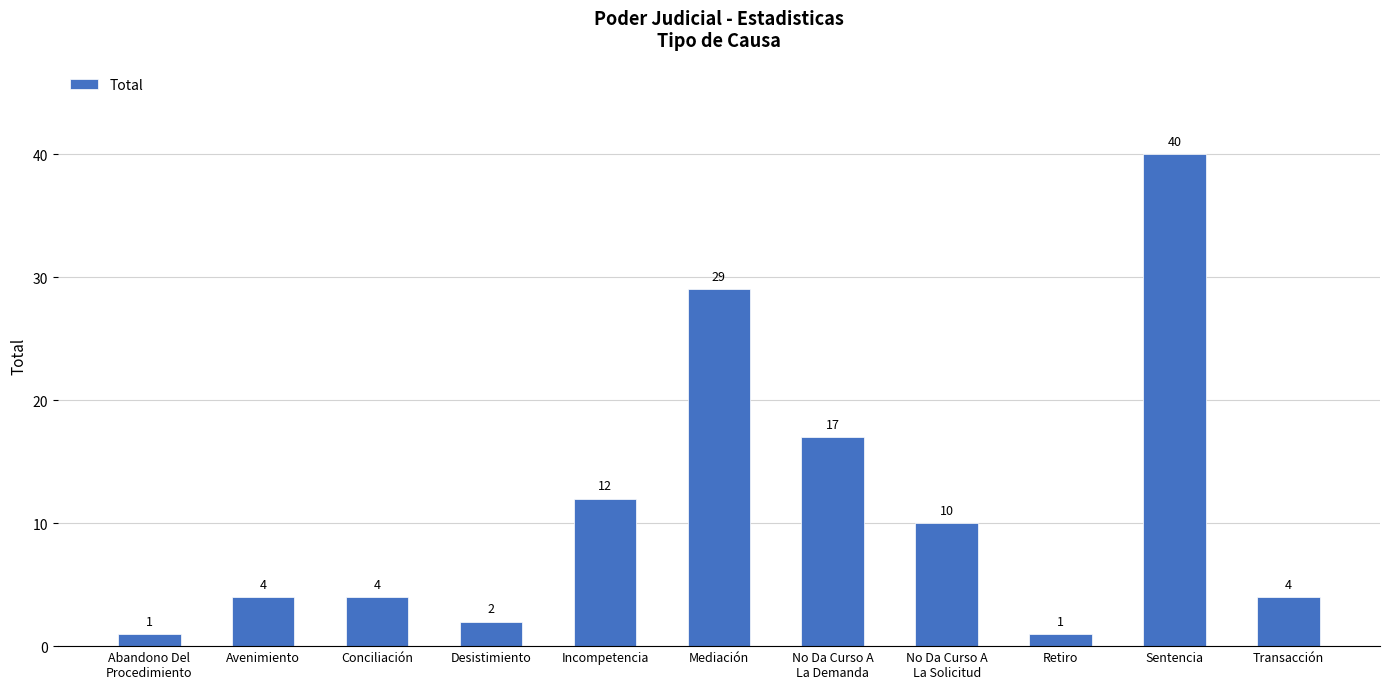

What is the ratio of the value at No Da Curso A
La Demanda to the value at Sentencia?

0.4